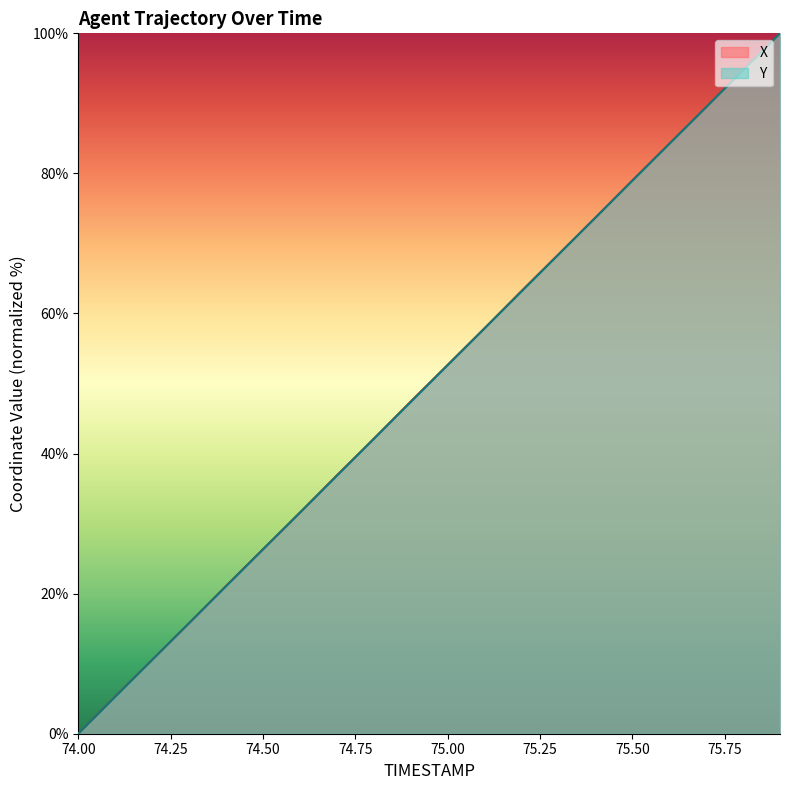

Between 75.4 and 75.0, which is larger?

75.4